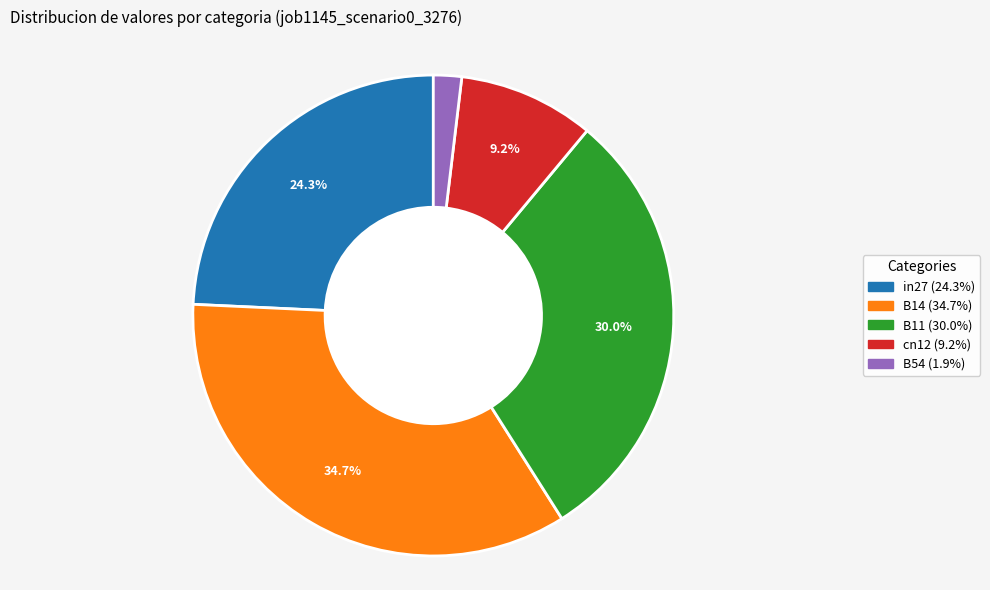

Is there a majority slice in this chart?

No